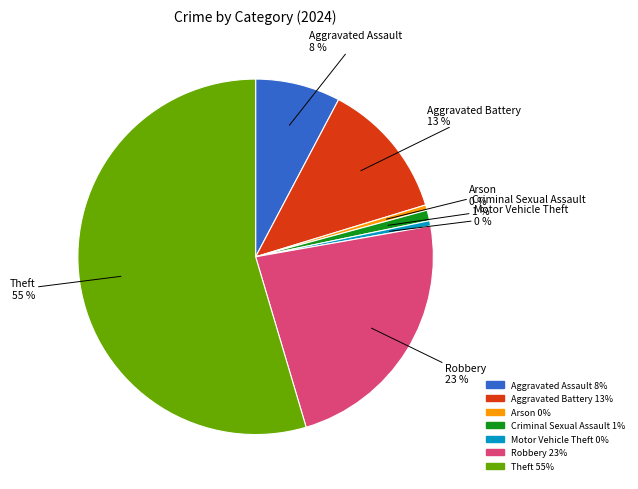

To the nearest percent, what is the average slice percentage?

14%